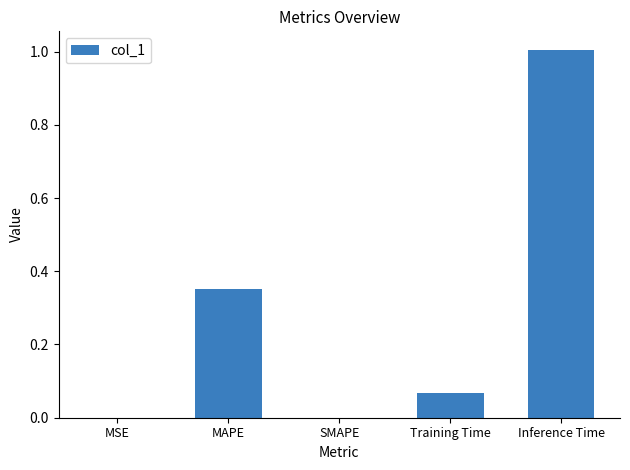

The value at MSE is 0.0. True or false?

True